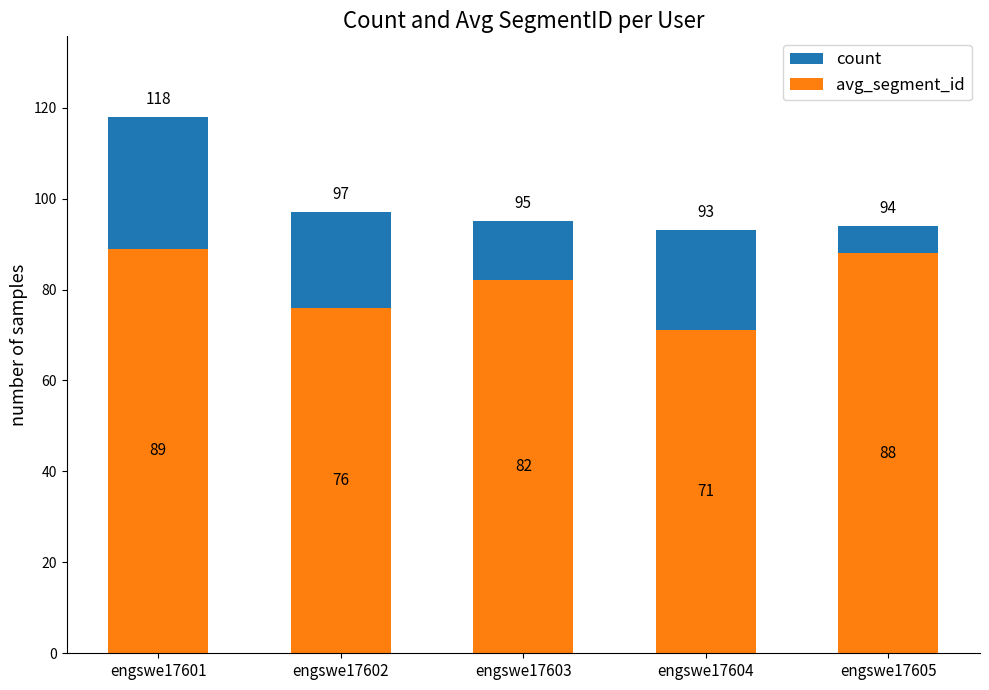

At which category is the sum across all series the highest?

engswe17601